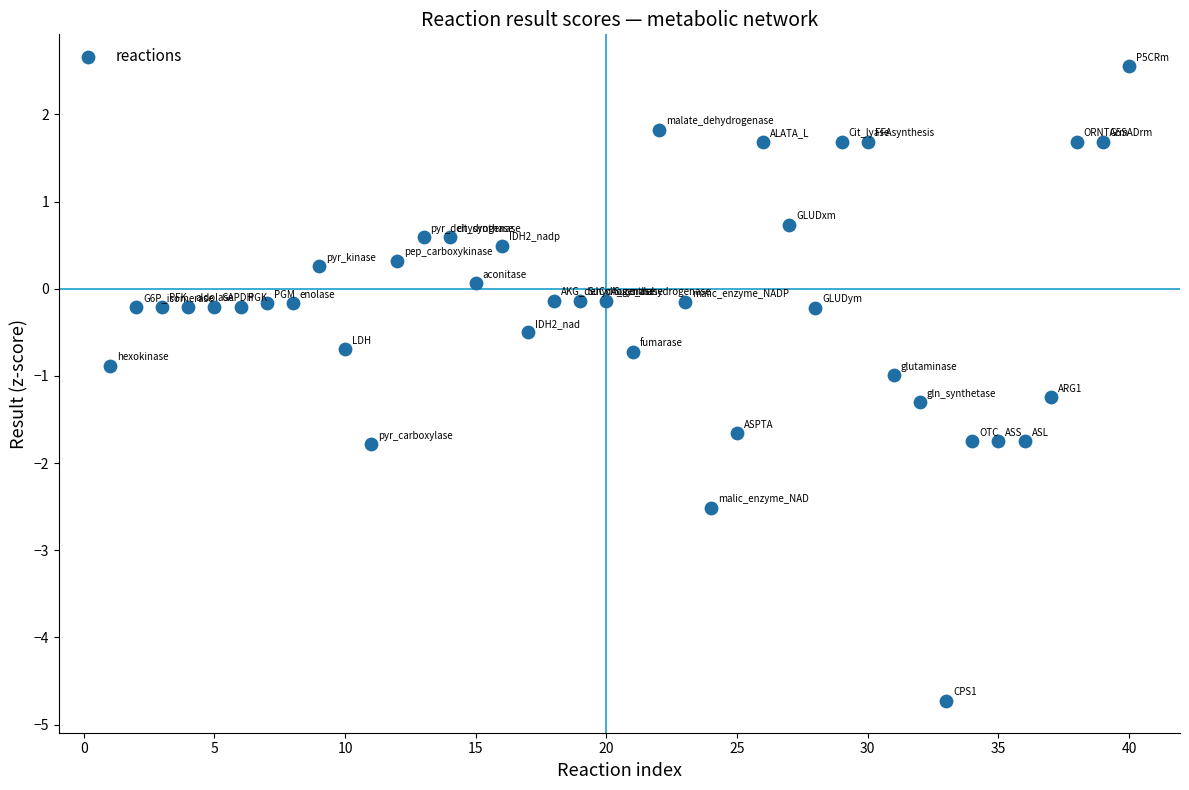

What is the range of Y values (max minus min)?

7.3